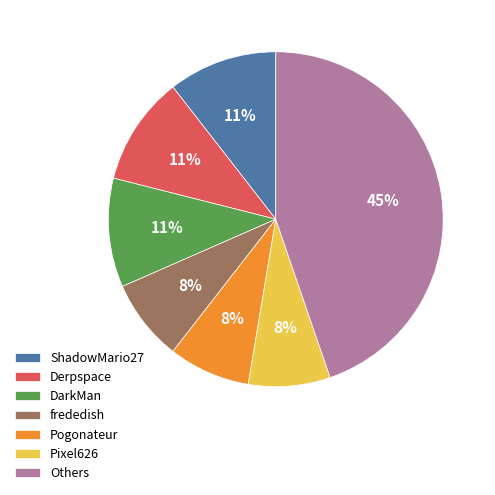

What percentage is the frededish slice, to the nearest percent?

8%